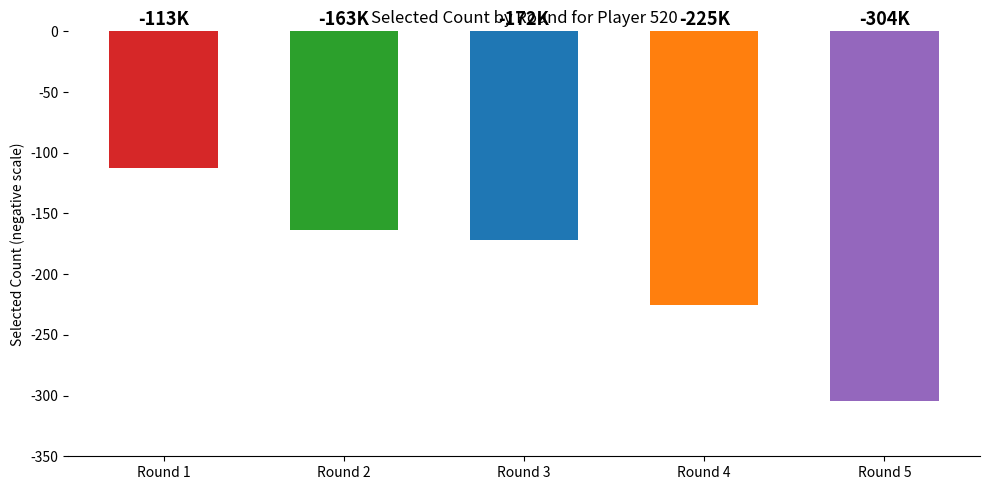

The value of transfers_in at Round 2 is 10867. True or false?

False